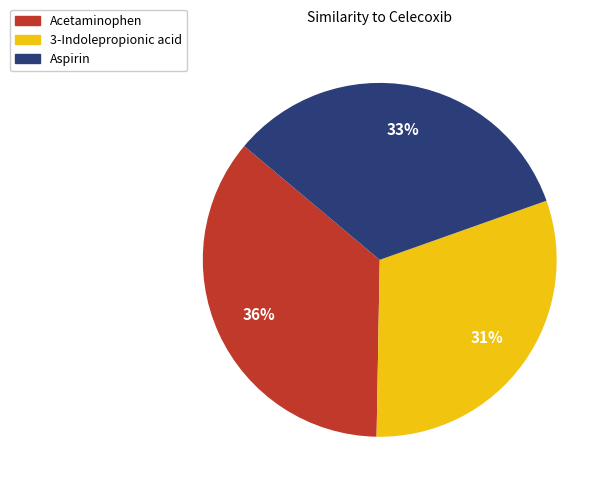

Count the number of slices in the pie.

3